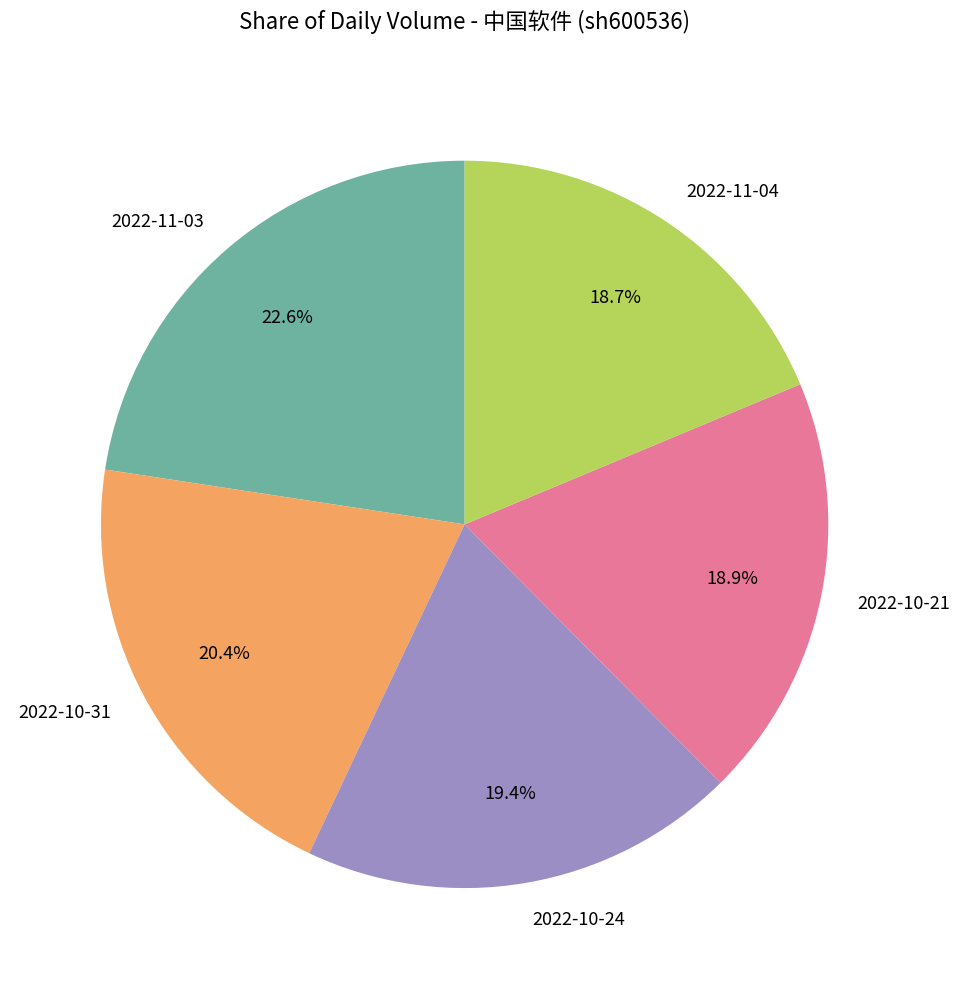

Do 2022-11-04 and 2022-10-21 together represent more than half of the pie?

No